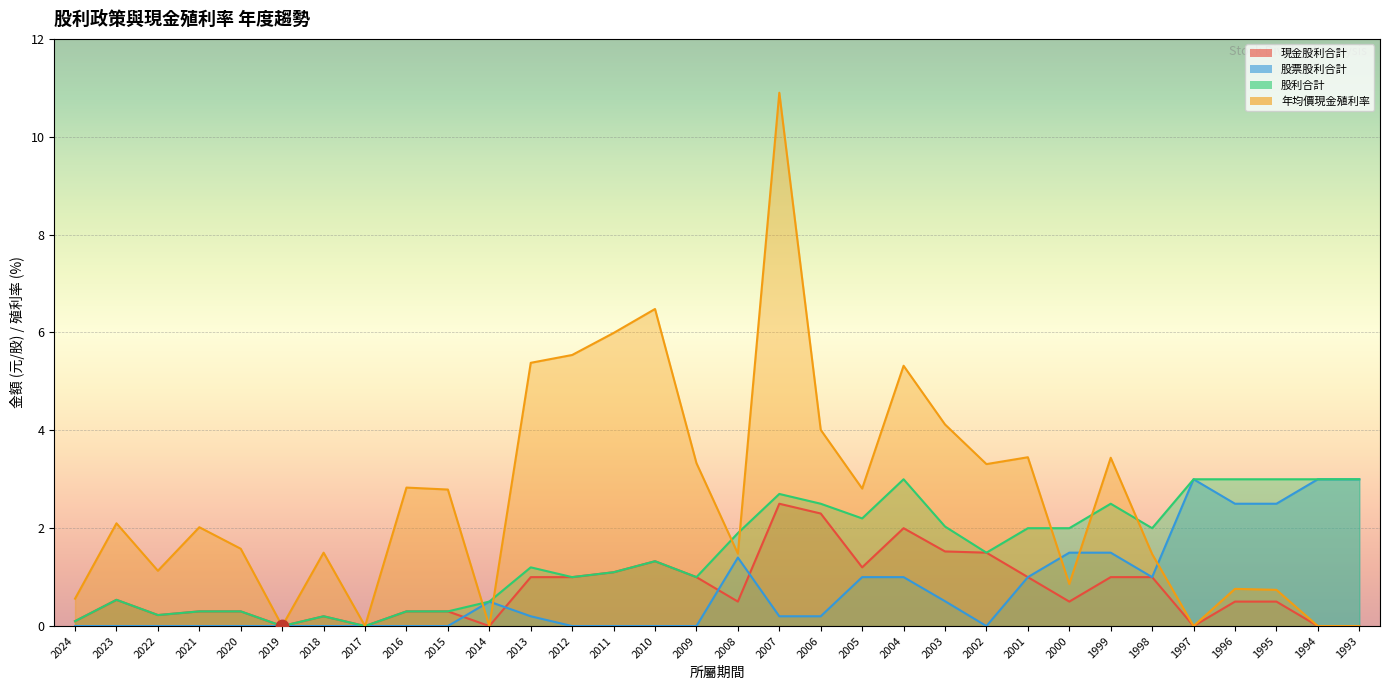

What is the total value across all series at 2023?

3.2